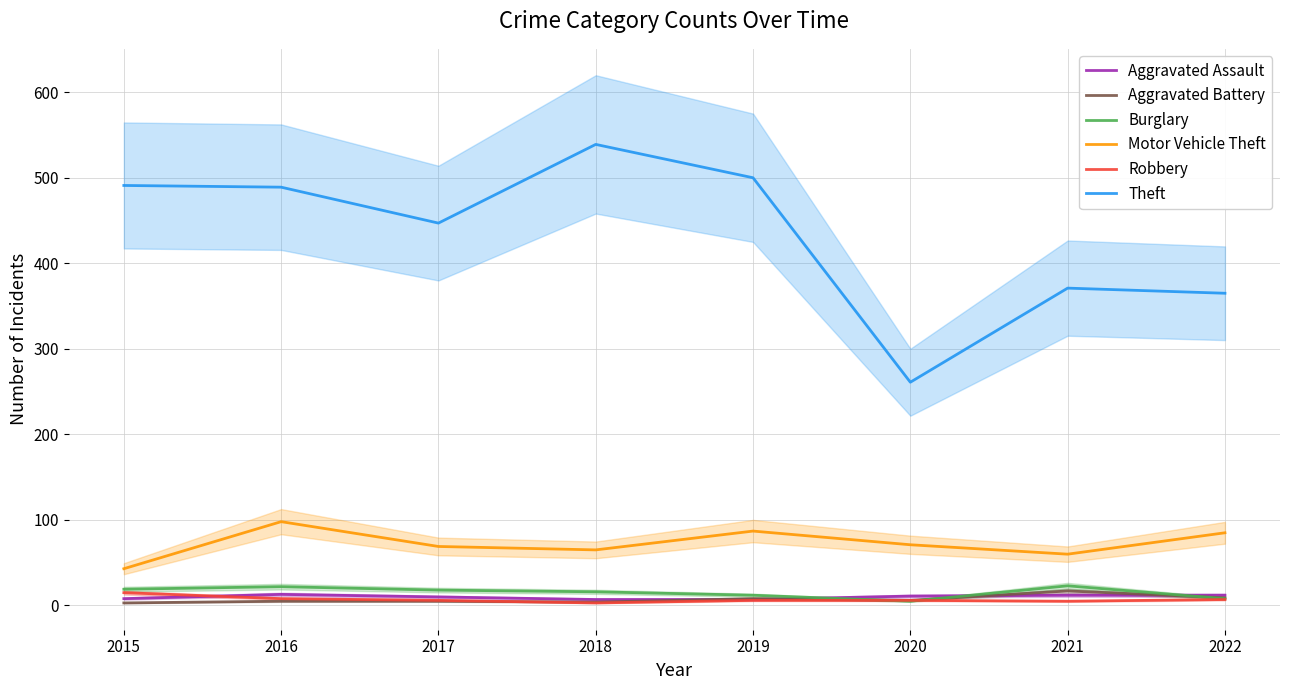

Between 2017 and 2022, which series saw the biggest shift?

Theft